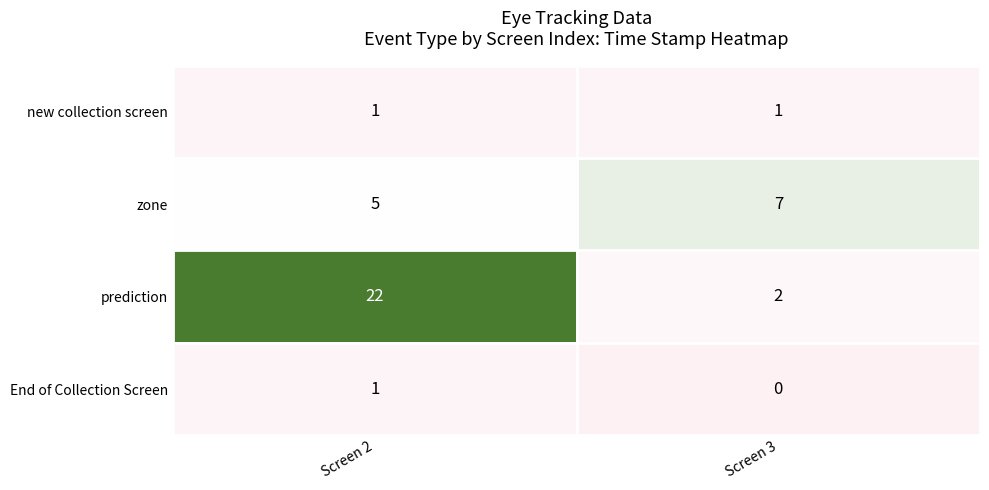

What is the difference between the highest and lowest values at Screen 3?

7